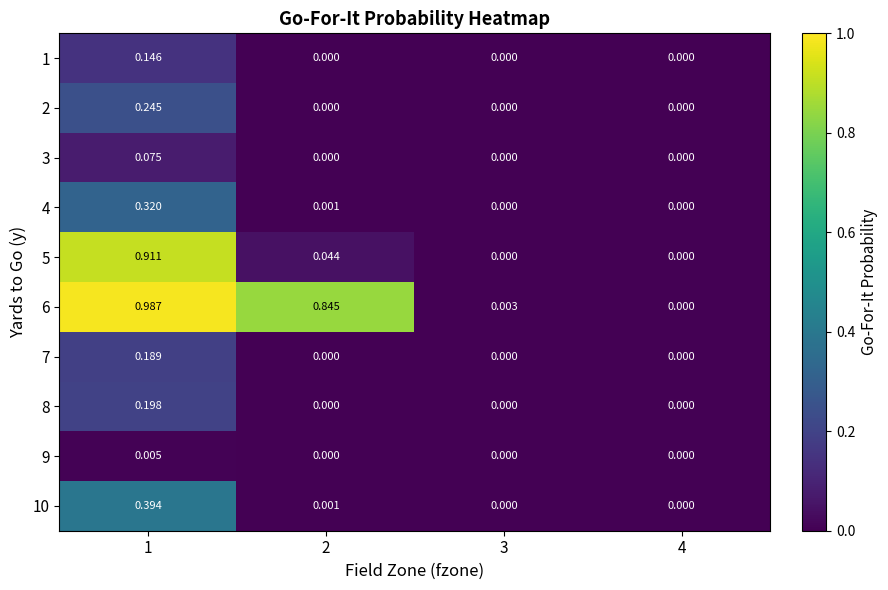

List the series in order of their peak value, lowest first.

9, 3, 1, 7, 8, 2, 4, 10, 5, 6